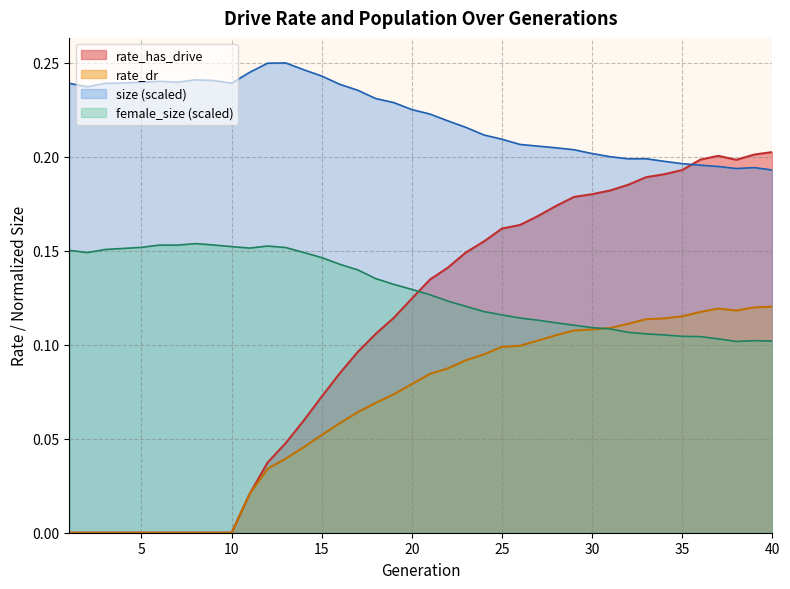

How many lines are shown in the chart?

4